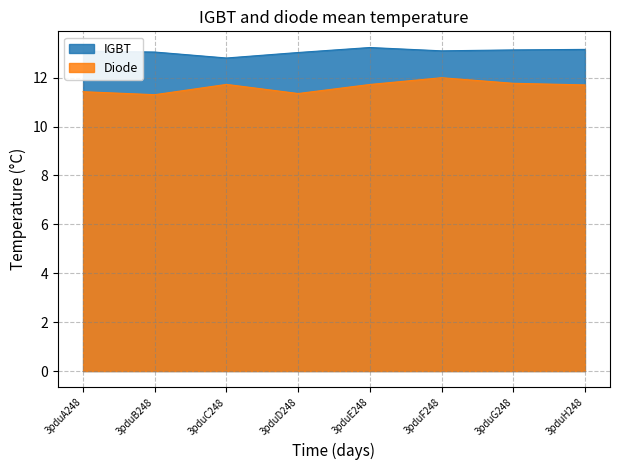

The value of IGBT at 3pduB248 is 2.9. True or false?

False